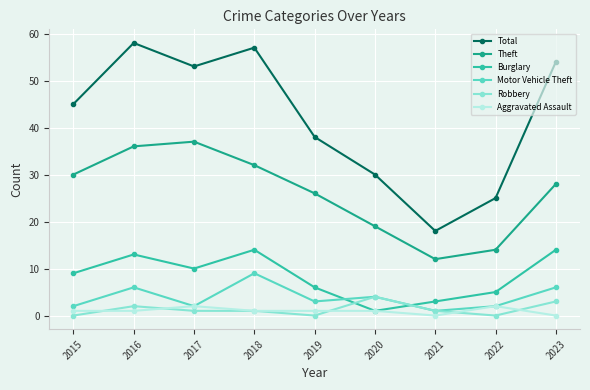

What is the highest value of the Total series?

58